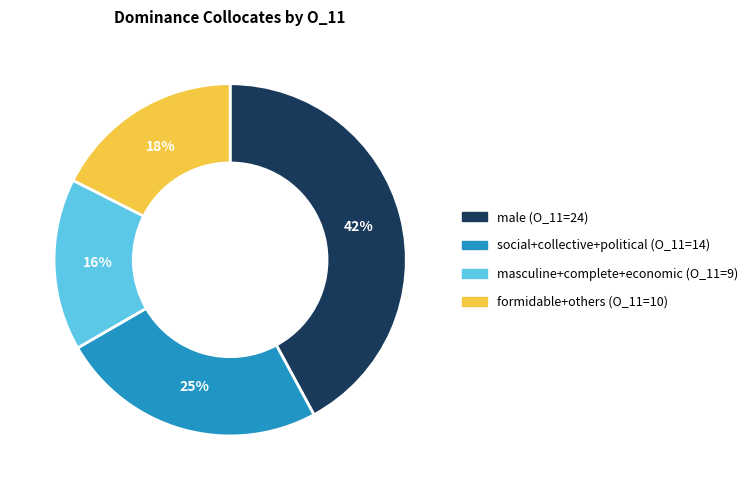

To the nearest percent, what is the difference between the largest and smallest slice percentages?

26%